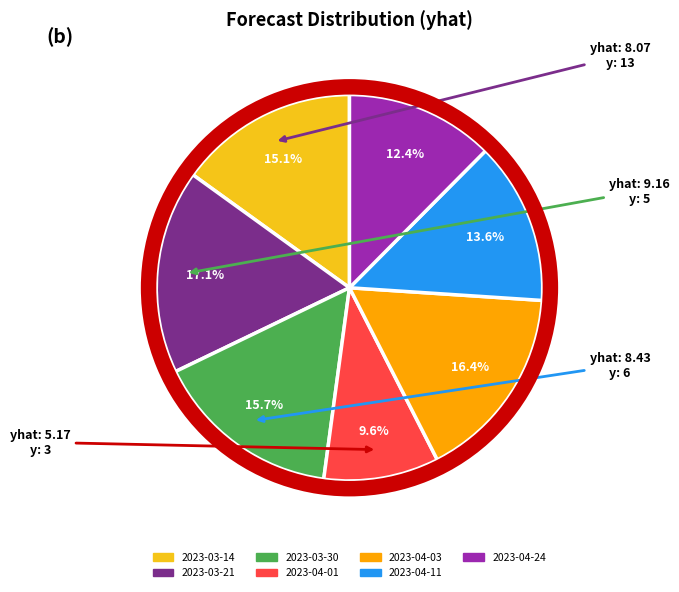

Is there any slice that represents more than half of the pie?

No